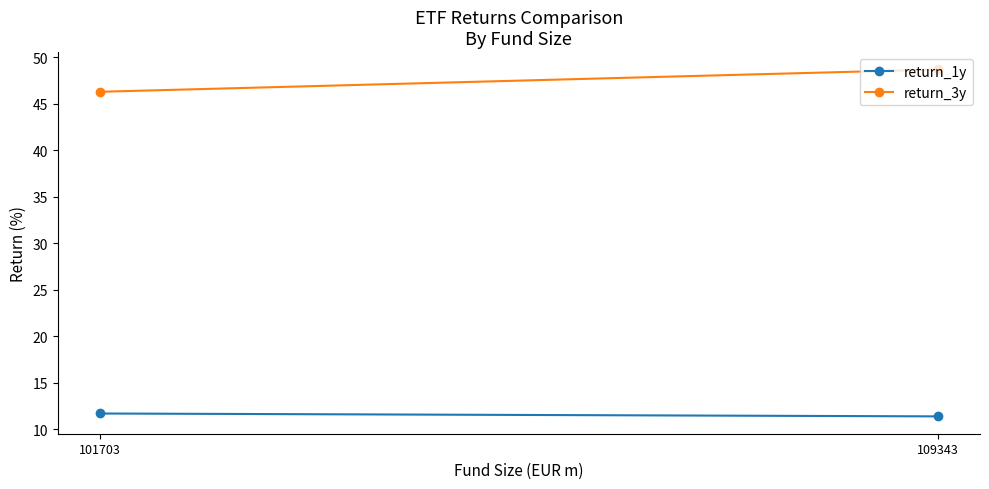

List the series in order of their peak value, lowest first.

return_1y, return_3y